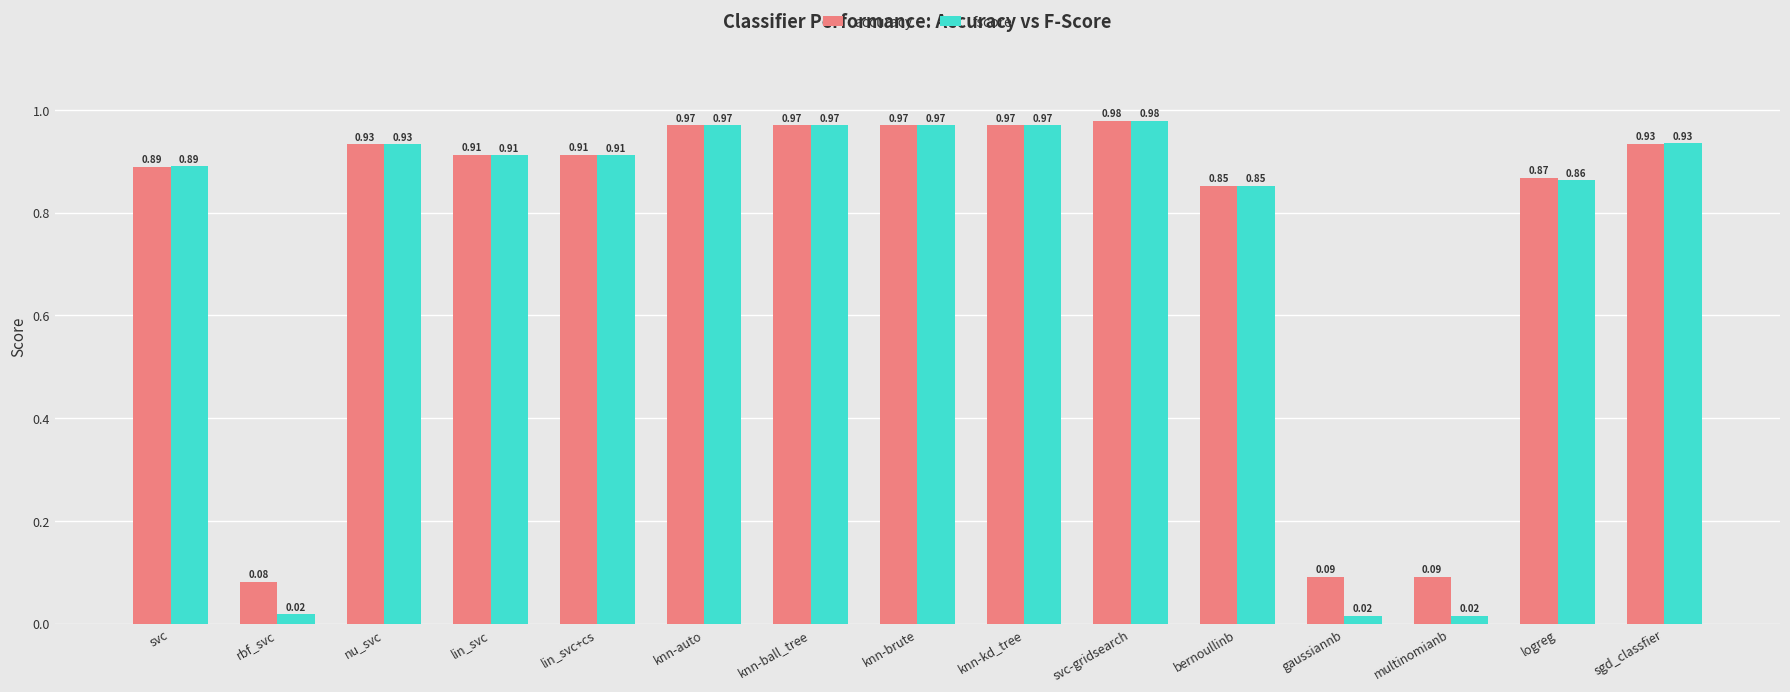

How many categories are shown in the chart?

15